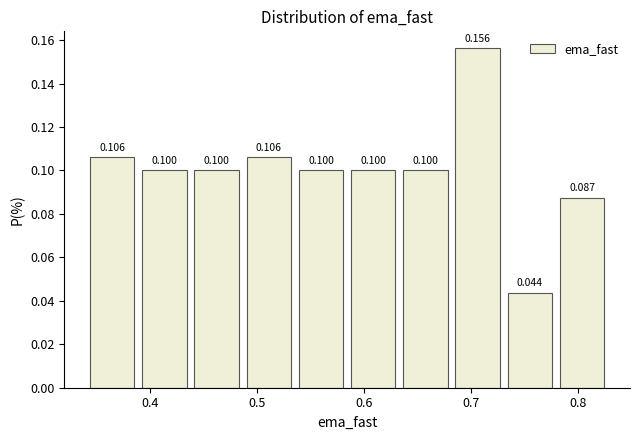

Reading left to right, transcribe this chart: for each bar, give the range it covers on the x-axis and its height. The bar edges are not printed on the chart, so give them approximately, as read against the axis.

0.34 to 0.39: 0.106
0.39 to 0.44: 0.100
0.44 to 0.49: 0.100
0.49 to 0.54: 0.106
0.54 to 0.58: 0.100
0.58 to 0.63: 0.100
0.63 to 0.68: 0.100
0.68 to 0.73: 0.156
0.73 to 0.78: 0.044
0.78 to 0.83: 0.087